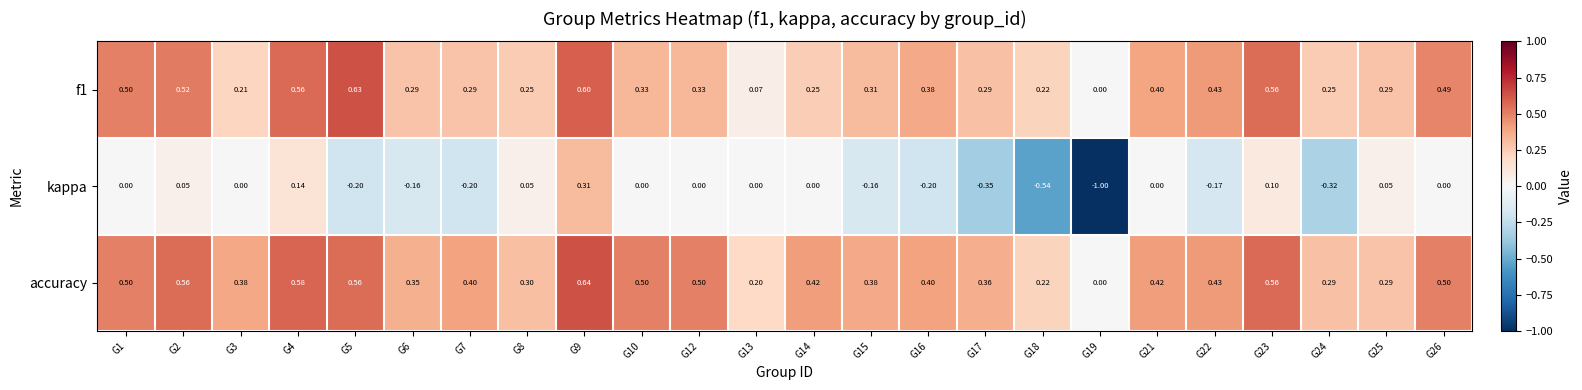

Between G13 and G24, which series saw the biggest shift?

kappa